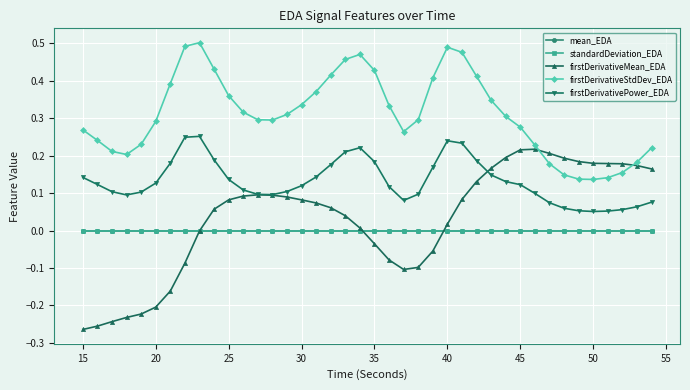

True or false: standardDeviation_EDA has more than 0 points higher than both neighbors.

True